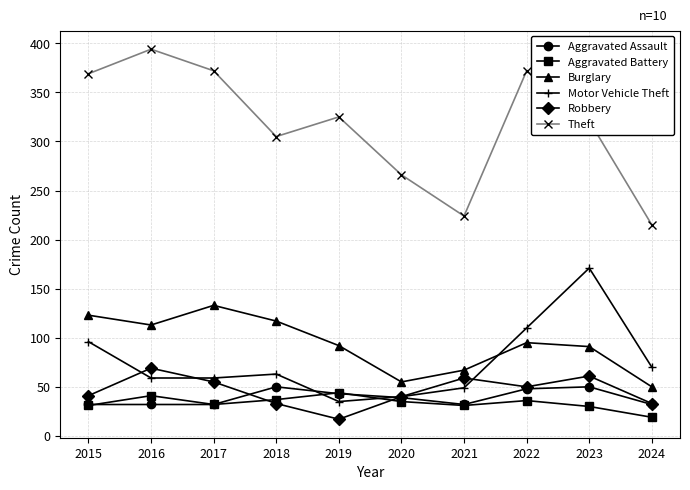

True or false: Aggravated Battery and Burglary cross at least once.

False